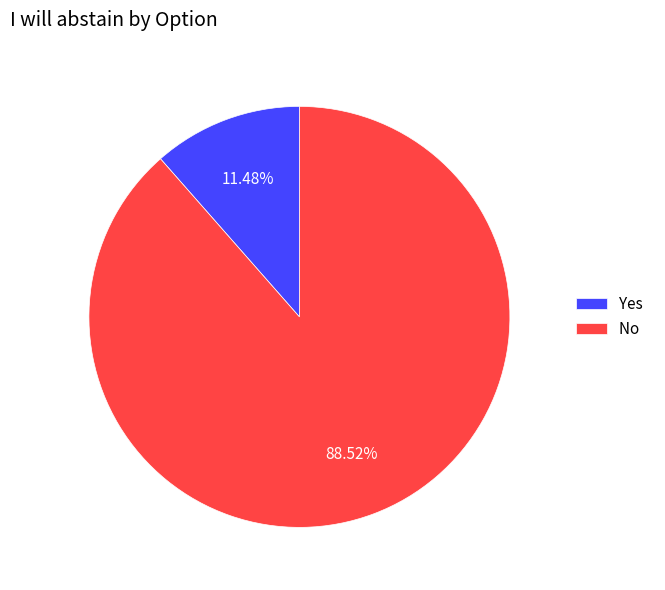

To the nearest percent, what is the combined percentage of No and Yes?

100%